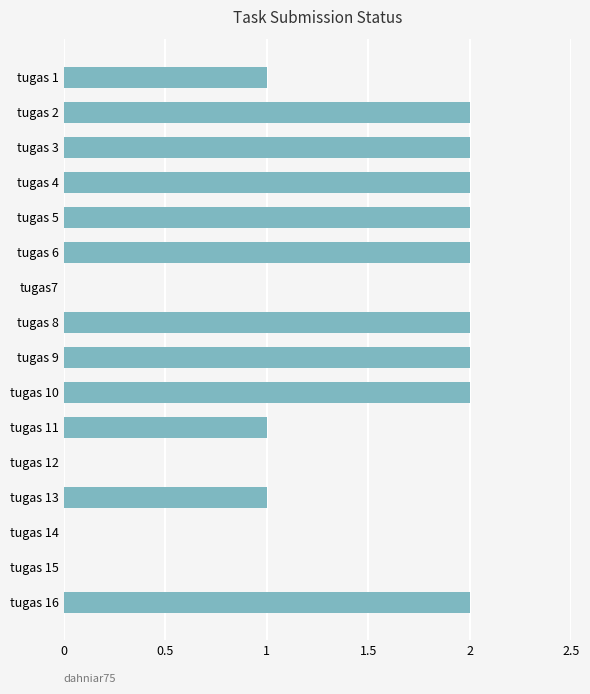

What is the sum of all values?

21